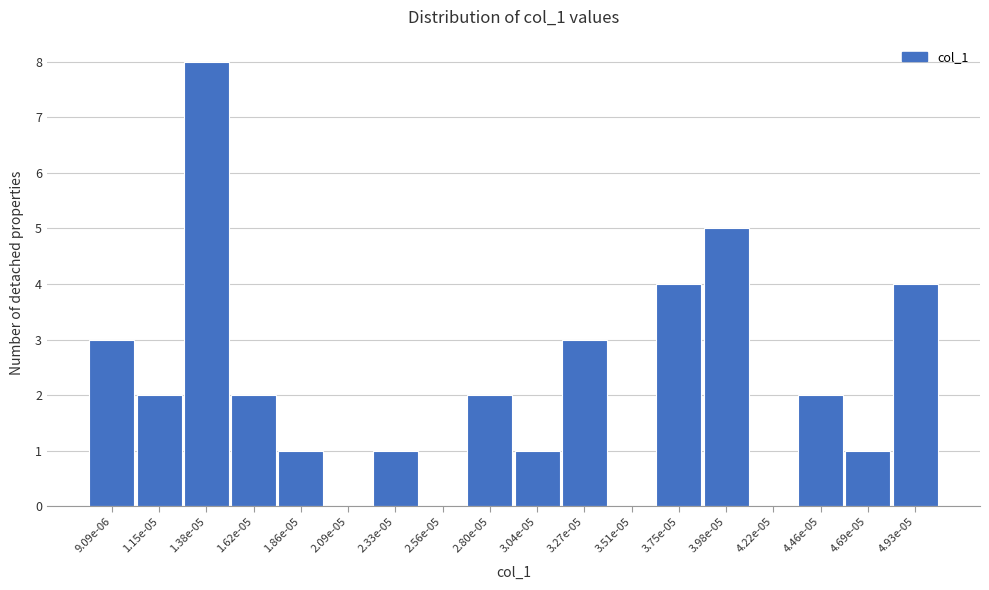

Reading right to left, transcribe all the data shown in this chart.

4.93e-05=4	4.69e-05=1	4.46e-05=2	4.22e-05=0	3.98e-05=5	3.75e-05=4	3.51e-05=0	3.27e-05=3	3.04e-05=1	2.80e-05=2	2.56e-05=0	2.33e-05=1	2.09e-05=0	1.86e-05=1	1.62e-05=2	1.38e-05=8	1.15e-05=2	9.09e-06=3